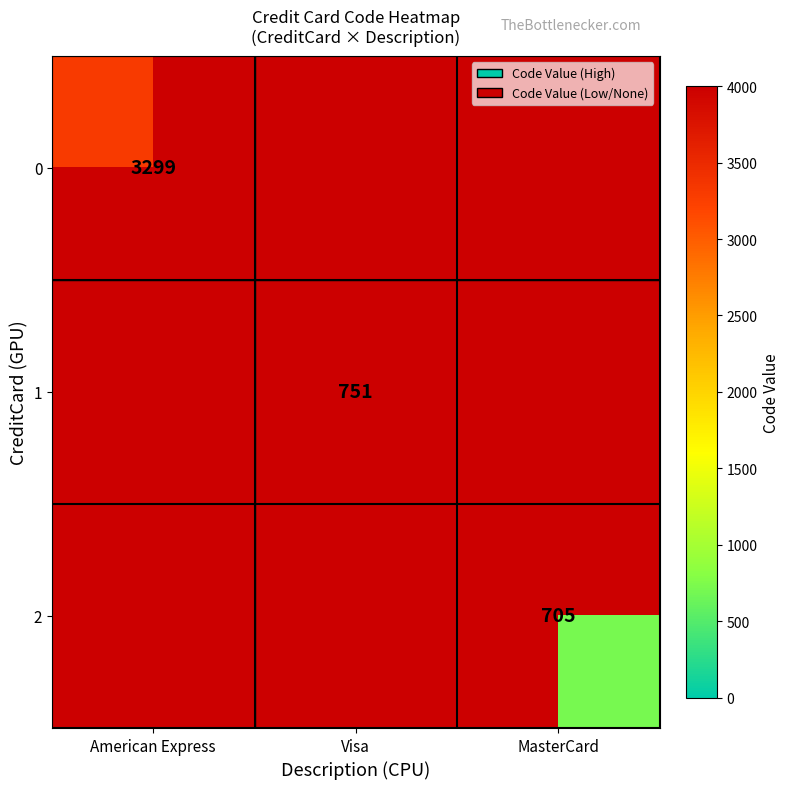

Is the value of 2 at MasterCard greater than the value of 1 at Visa?

No